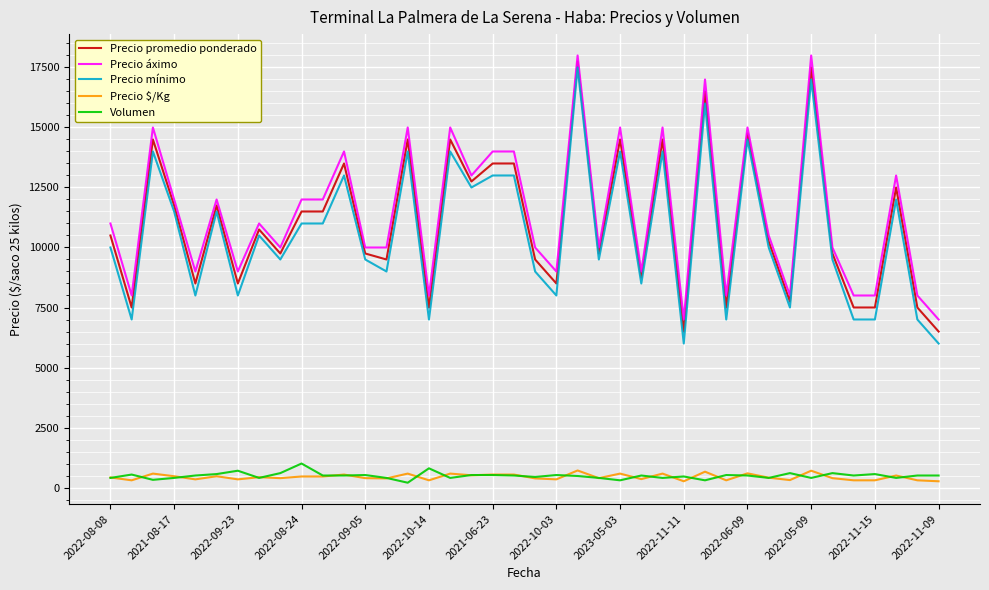

What is the highest value of the Volumen series?

1000